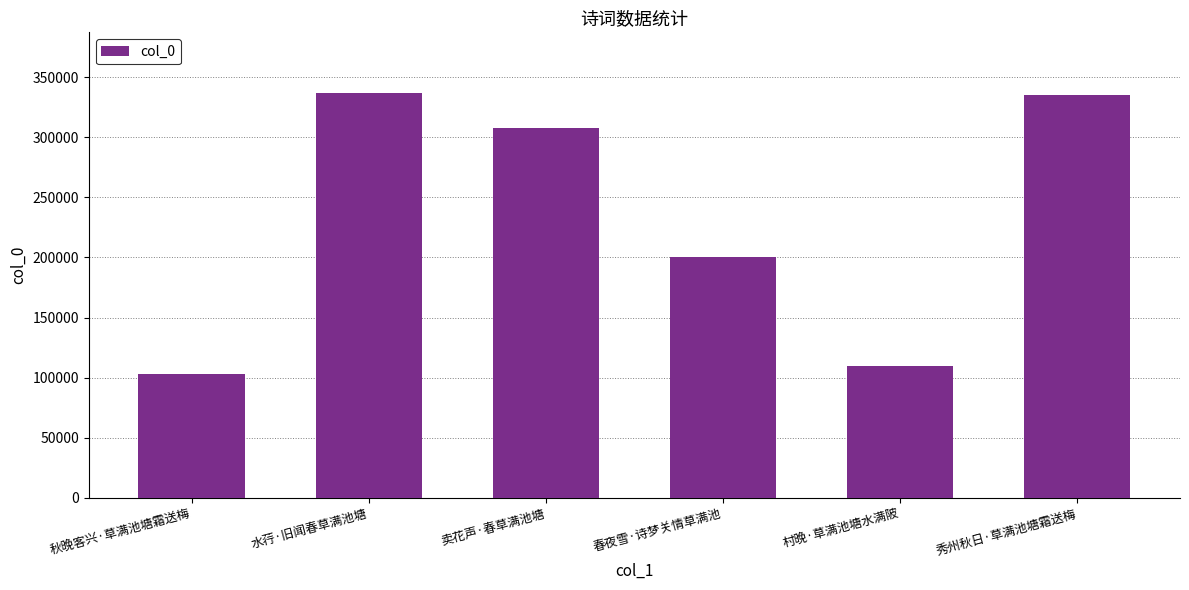

The value at 春夜雪·诗梦关情草满池 is 200436. True or false?

True